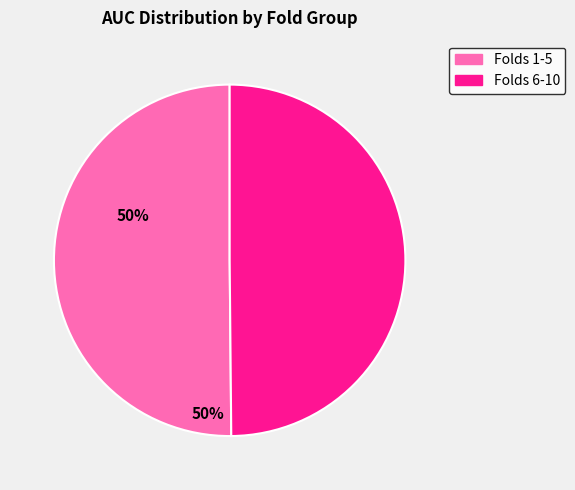

True or false: Folds 6-10 accounts for 60% of the total.

False